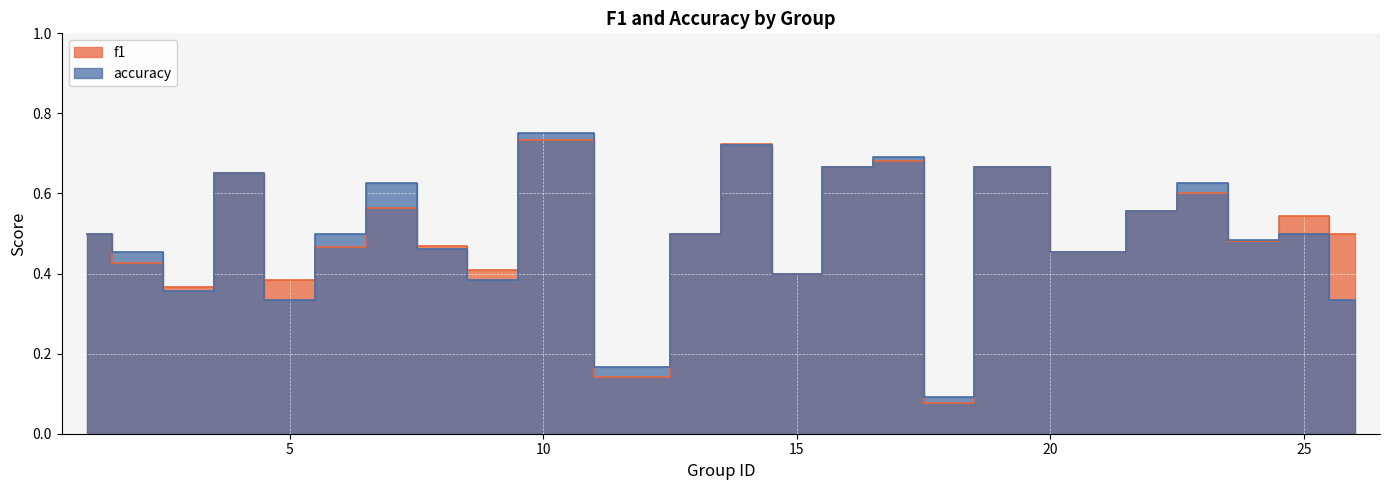

Between which two adjacent categories do f1 and accuracy first intersect?

2 and 3